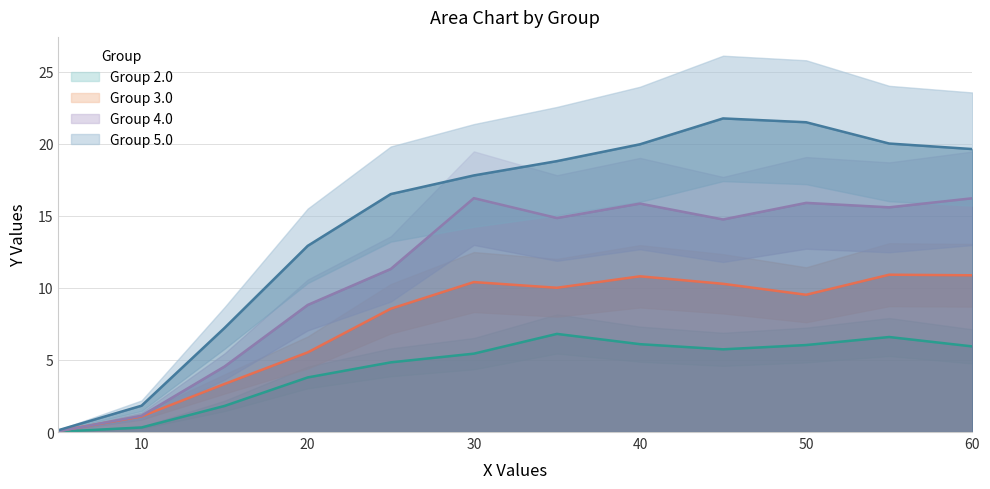

How many intersections are there between 3.0 and 4.0?

1